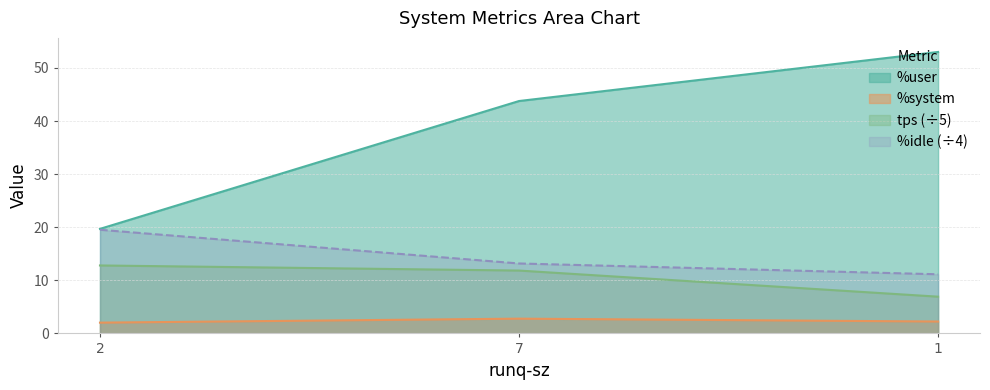

Between 2 and 1, which is larger?

1